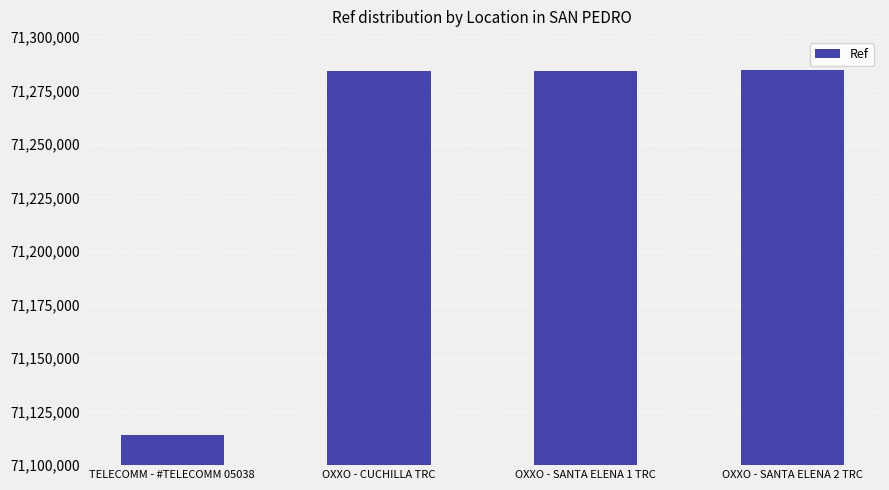

The chart shows a value of 120633501 at TELECOMM - #TELECOMM 05038. True or false?

False